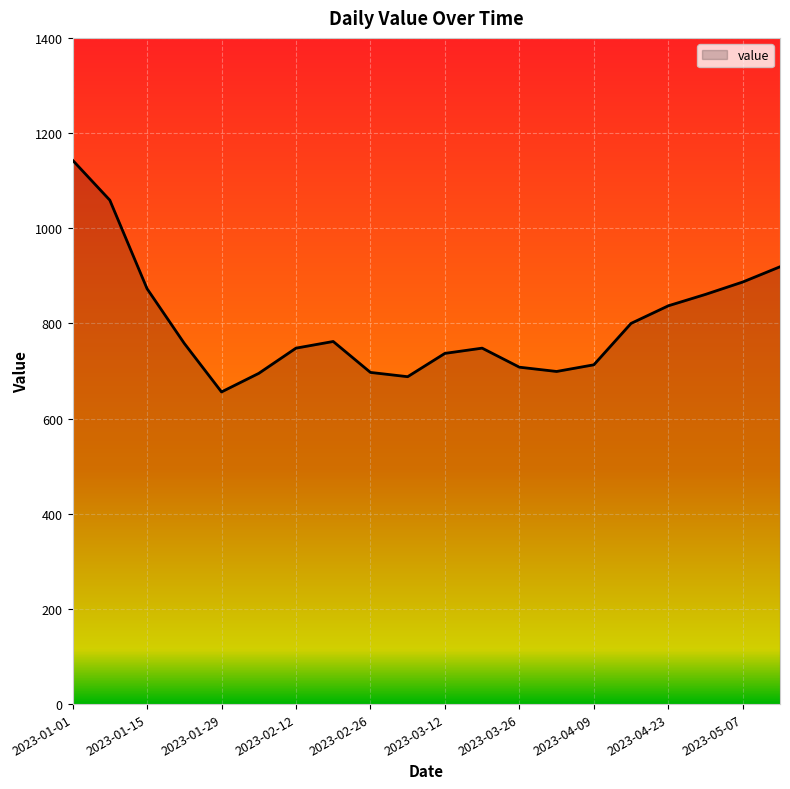

How many lines are shown in the chart?

1